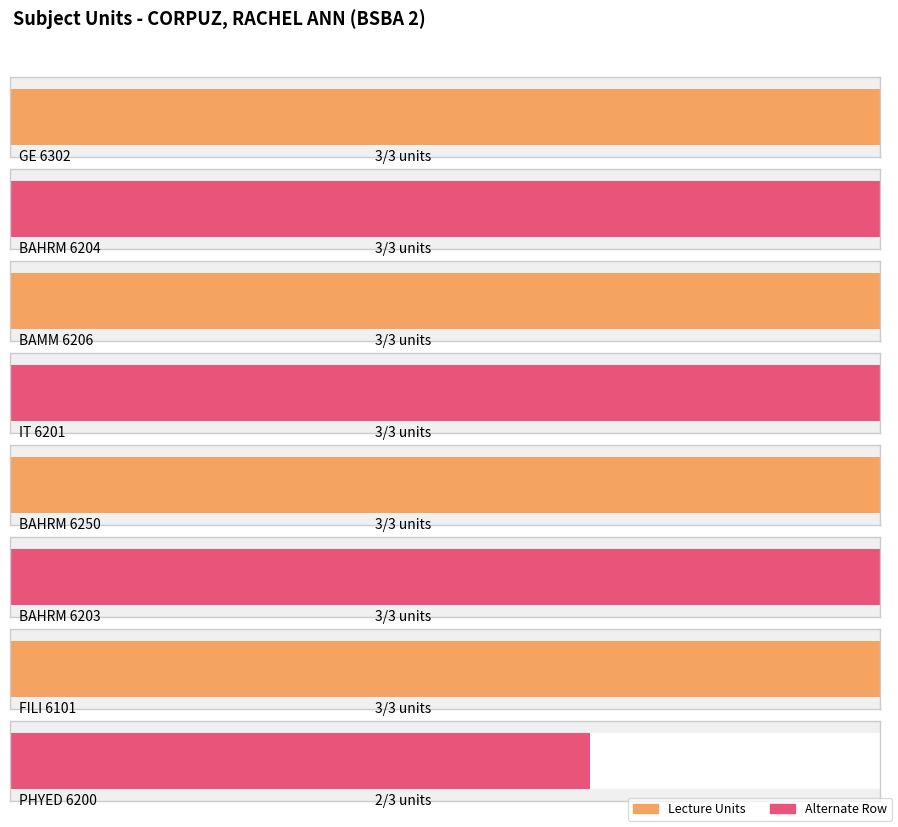

What is the maximum value shown in the chart?

3